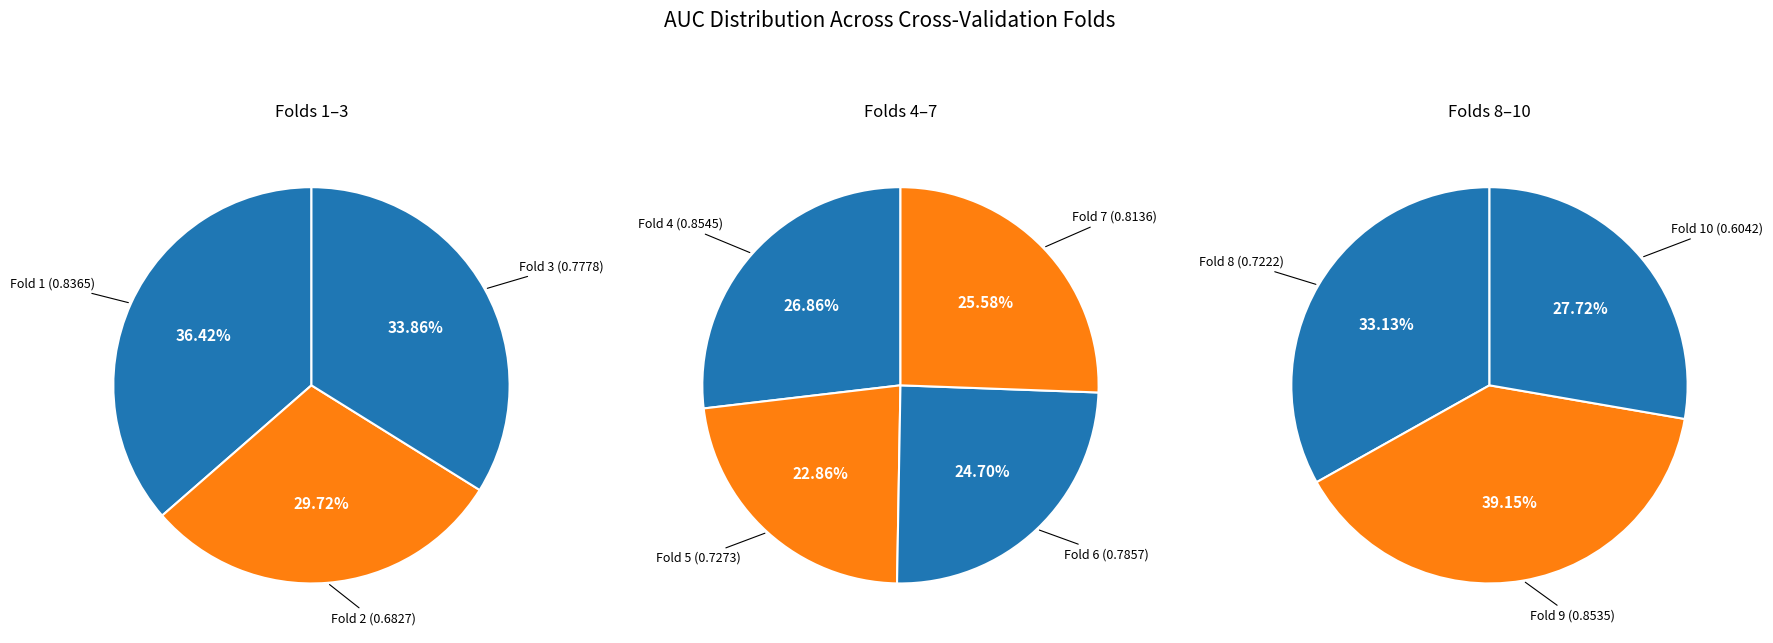

The Fold 8 slice represents 1% of the pie. True or false?

False